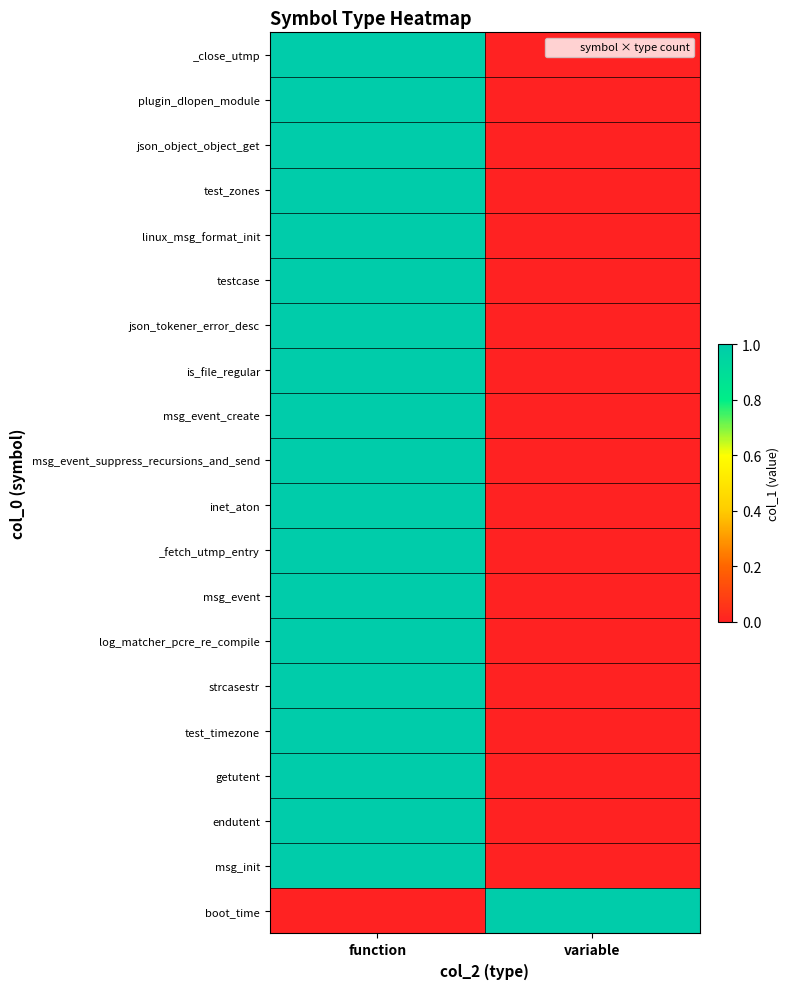

Reading right to left, extract all data points from this chart.

_close_utmp: variable=0	function=1
plugin_dlopen_module: variable=0	function=1
json_object_object_get: variable=0	function=1
test_zones: variable=0	function=1
linux_msg_format_init: variable=0	function=1
testcase: variable=0	function=1
json_tokener_error_desc: variable=0	function=1
is_file_regular: variable=0	function=1
msg_event_create: variable=0	function=1
msg_event_suppress_recursions_and_send: variable=0	function=1
inet_aton: variable=0	function=1
_fetch_utmp_entry: variable=0	function=1
msg_event: variable=0	function=1
log_matcher_pcre_re_compile: variable=0	function=1
strcasestr: variable=0	function=1
test_timezone: variable=0	function=1
getutent: variable=0	function=1
endutent: variable=0	function=1
msg_init: variable=0	function=1
boot_time: variable=1	function=0